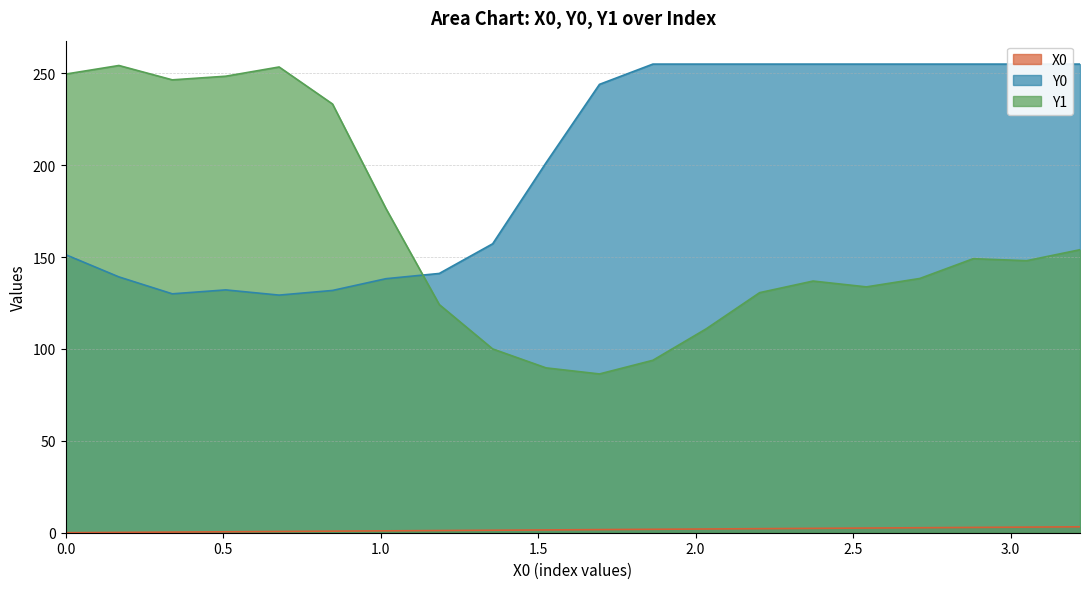

What is the label of the 3rd point from the left?

0.33898